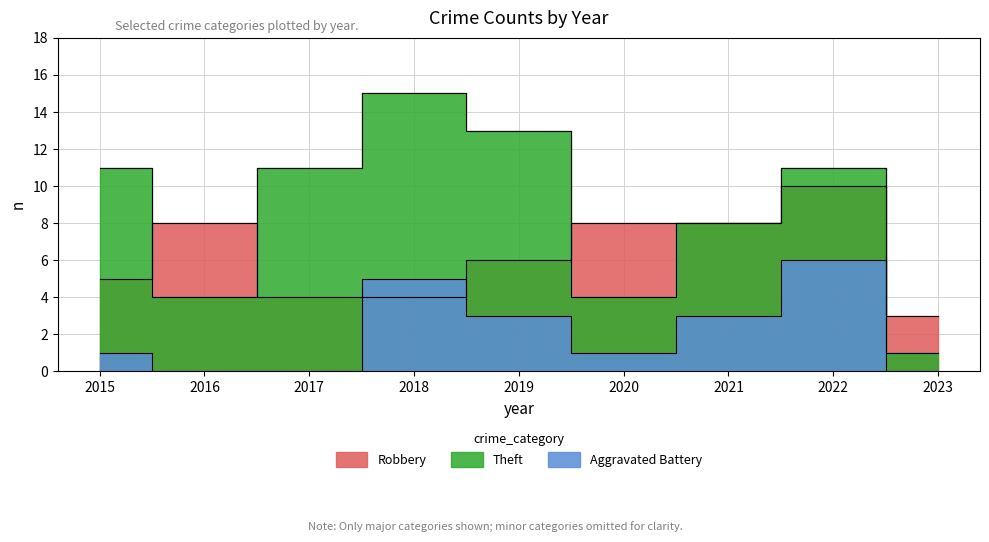

How many values in the Aggravated Battery series exceed 1?

4